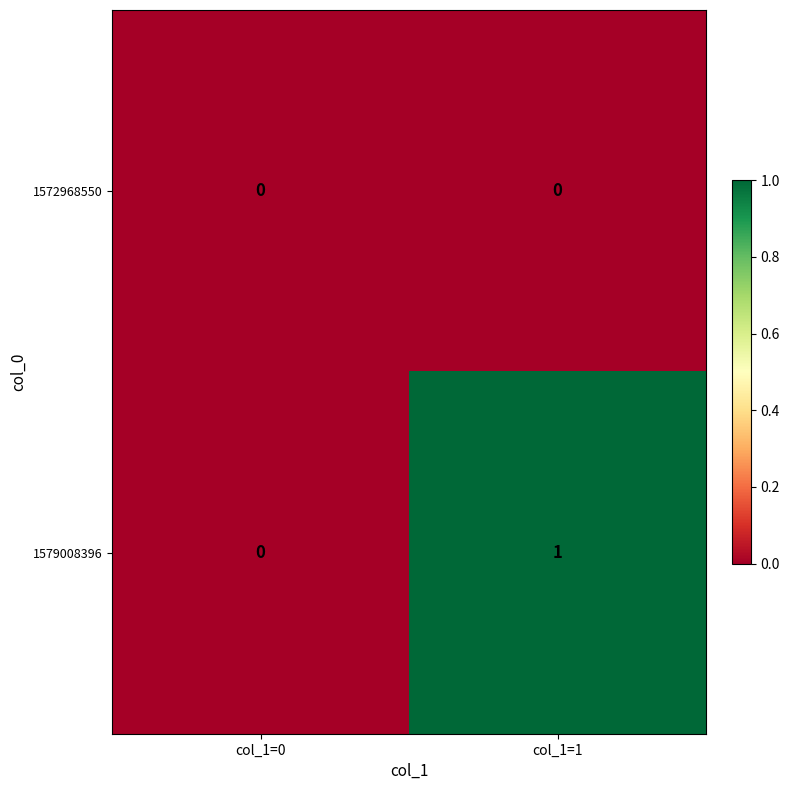

How many distinct data groups are displayed?

2